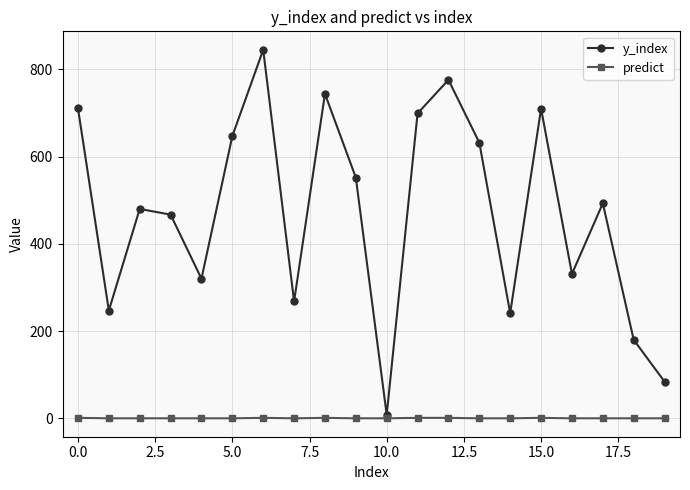

In y_index, how many points are lower than both neighbors (excluding endpoints)?

6